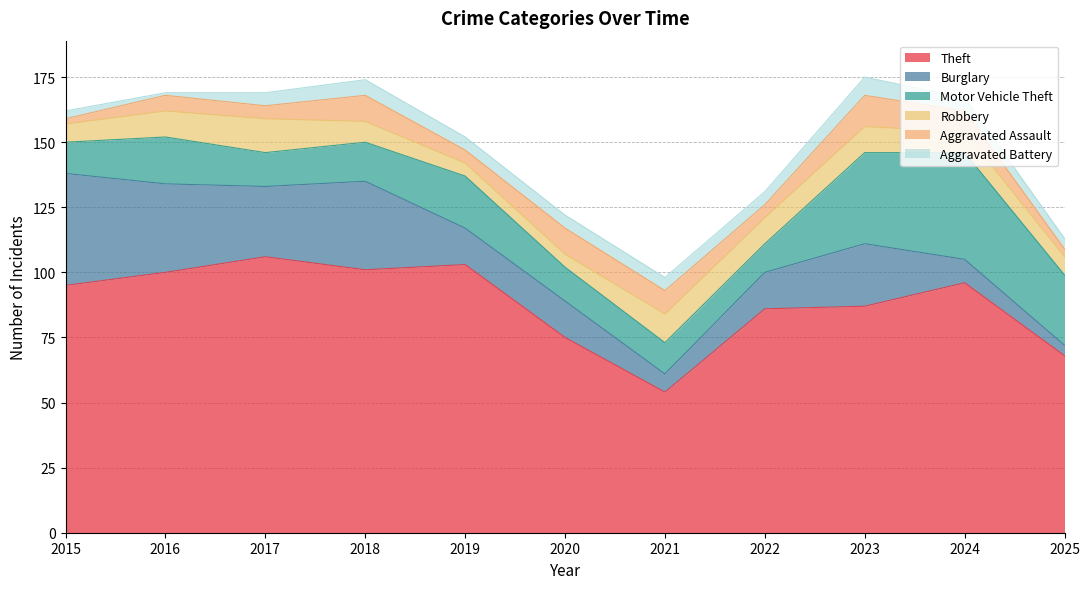

True or false: Robbery and Theft intersect in this chart.

False